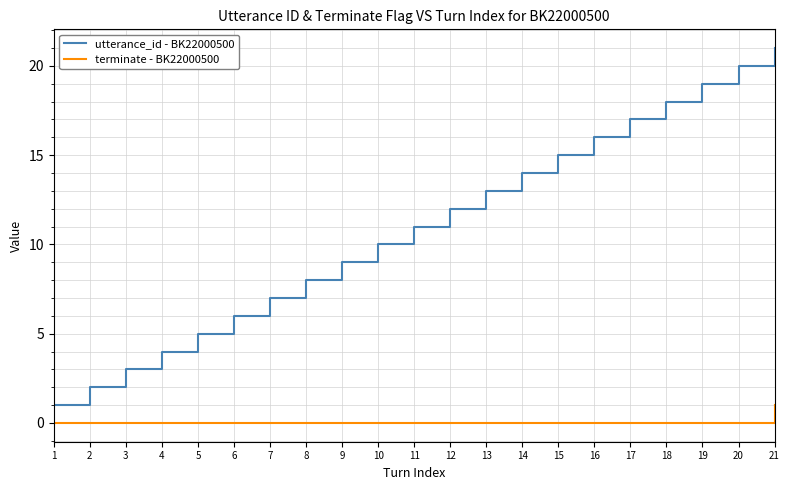

Does the chart have visible grid lines?

Yes